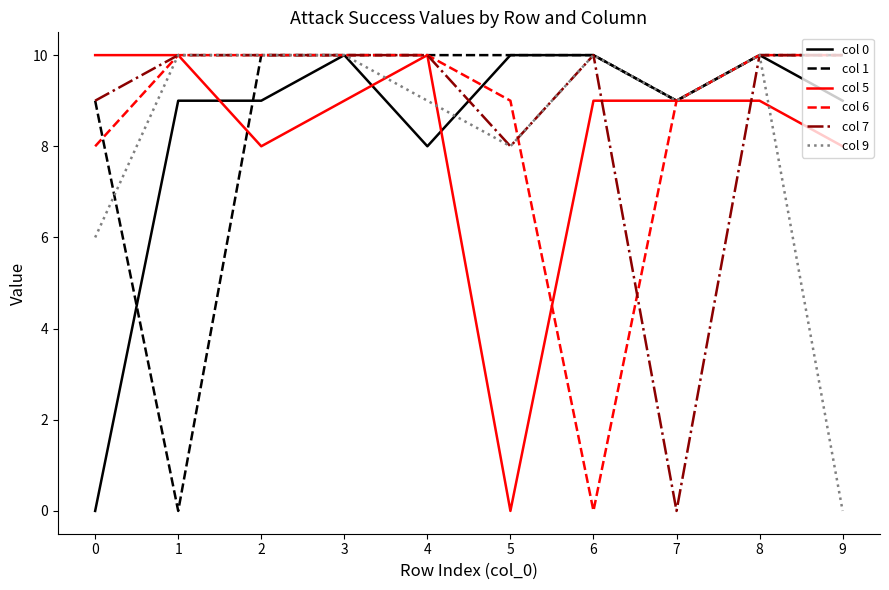

True or false: col 9 has a value of 9 at 4.

True